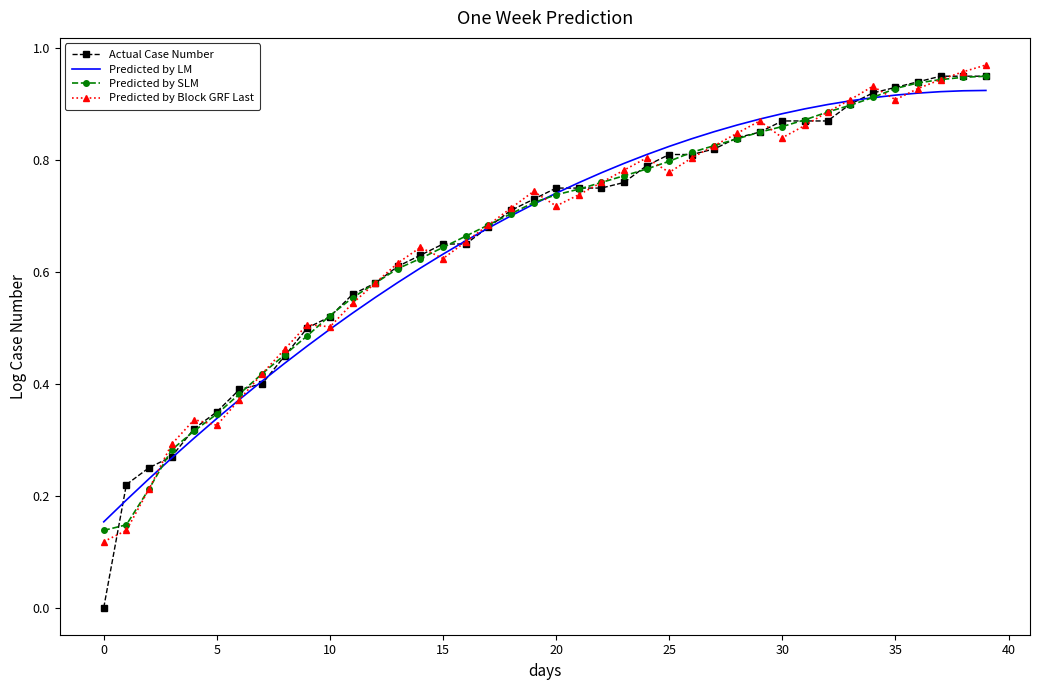

Which series has the largest range (max minus min)?

Actual Case Number